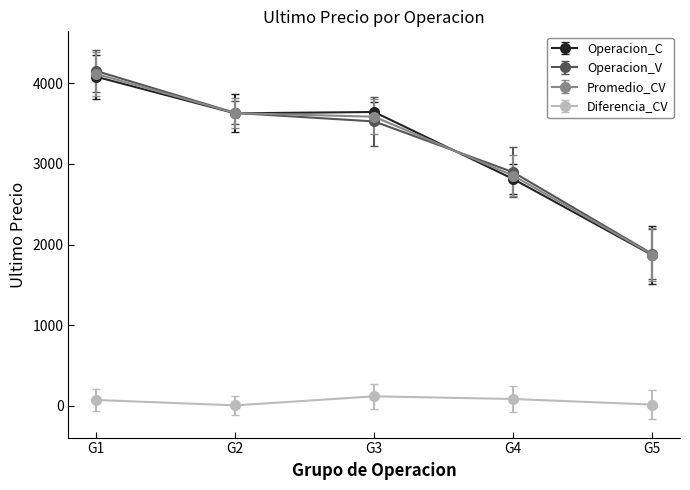

At how many categories does at least one series exceed 3095?

3